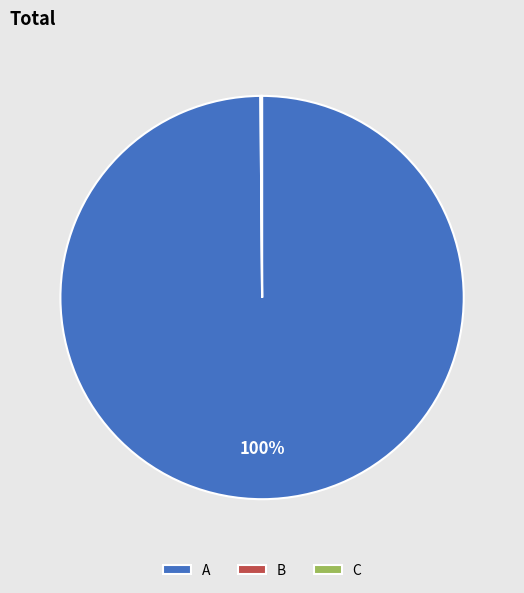

Is there any slice that represents more than half of the pie?

Yes